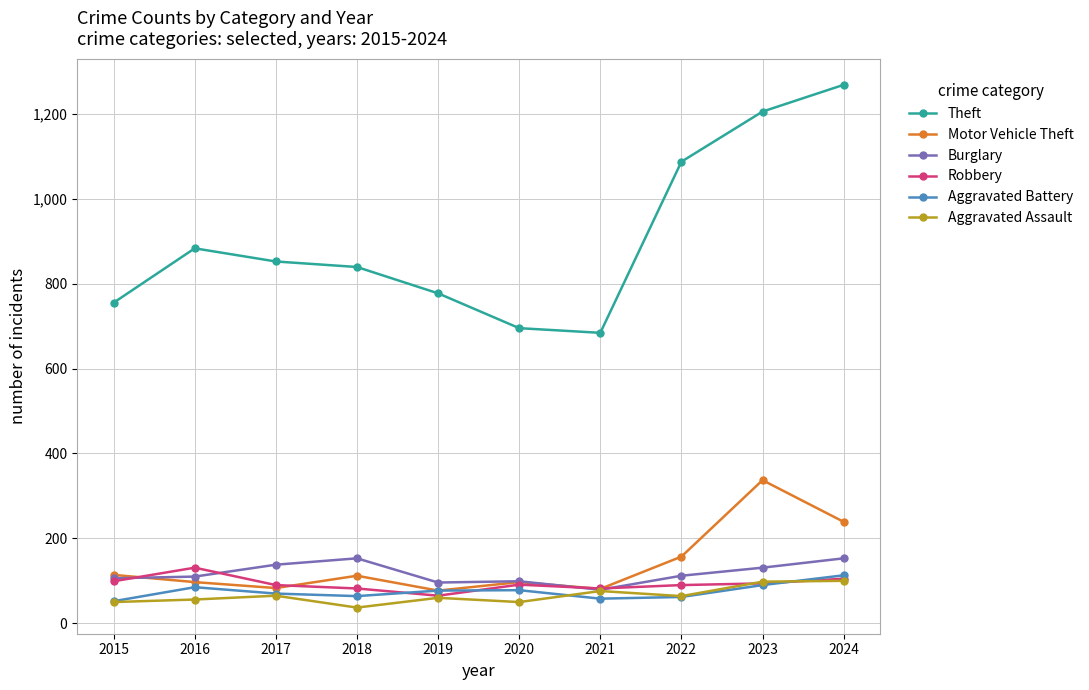

Where does the Burglary series first go above 112?

2017